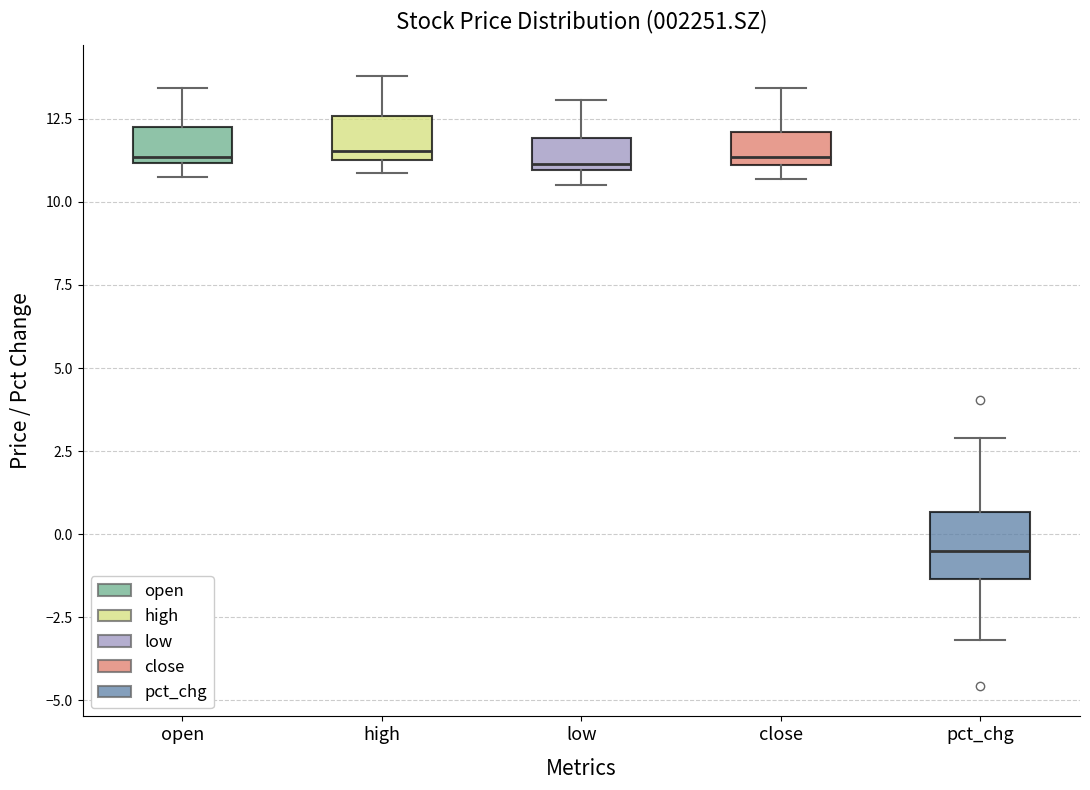

Reading left to right, transcribe this box plot: for each box, give where its median line is, the range the box spans, and where its two whiskers end, as read against the y-axis. The values are not printed on the chart, so give them approximately, as read against the axis.

open: median 11.5, box 11.0 to 12.5, whiskers 11.0 (just below the box's lower edge) to 13.5
high: median 11.5 (just above the box's lower edge), box 11.5 to 12.5, whiskers 11.0 to 14.0
low: median 11.0 (just above the box's lower edge), box 11.0 to 12.0, whiskers 10.5 to 13.0
close: median 11.5, box 11.0 to 12.0, whiskers 10.5 to 13.5
pct_chg: median -0.5, box -1.5 to 0.5, whiskers -3.0 to 3.0